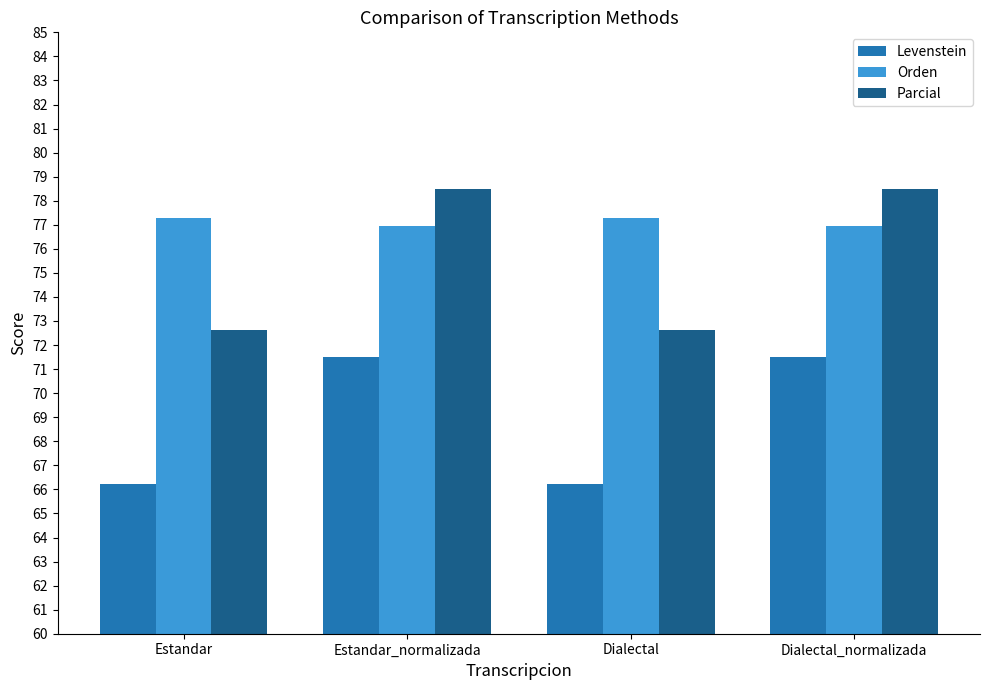

What are all the series names shown in the legend?

Levenstein, Orden, Parcial